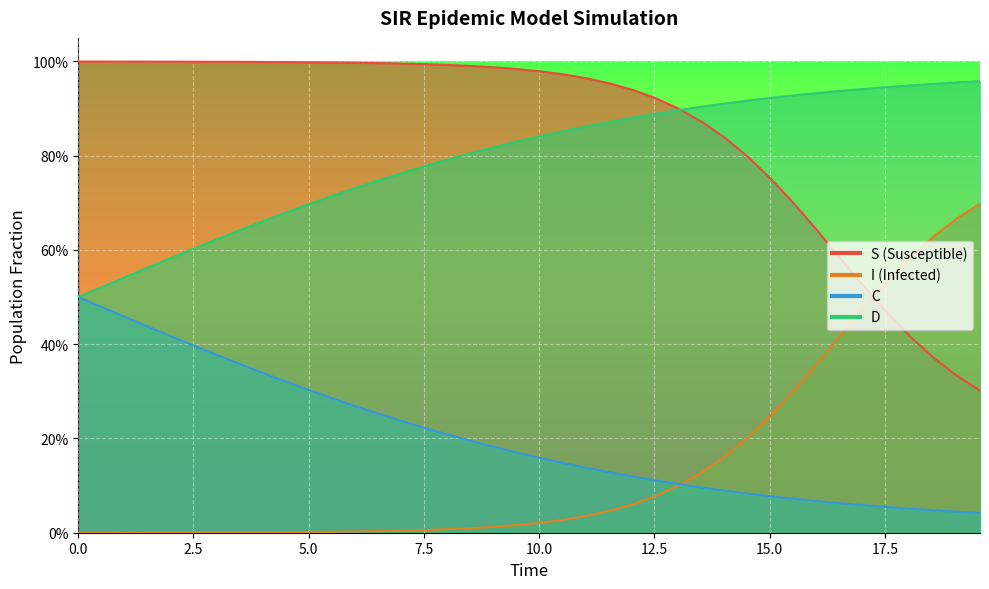

What is the label of the 34th point from the right?

15.0